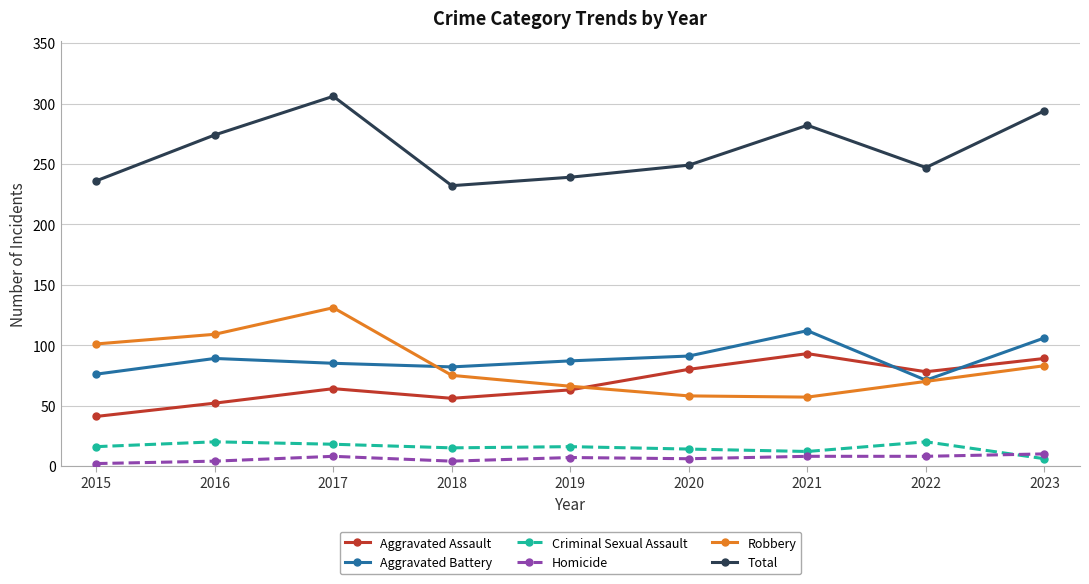

How many lines are shown in the chart?

6